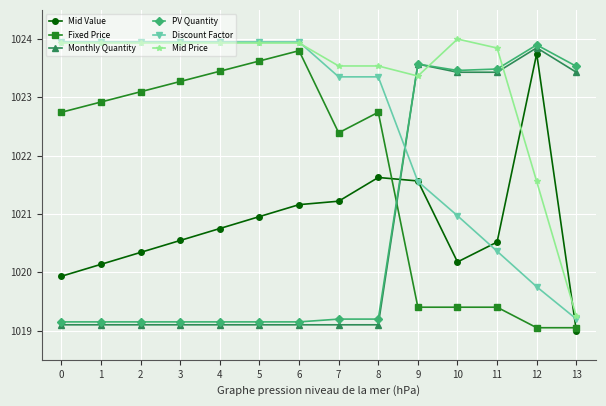

Does the chart display data point markers on the line(s)?

Yes